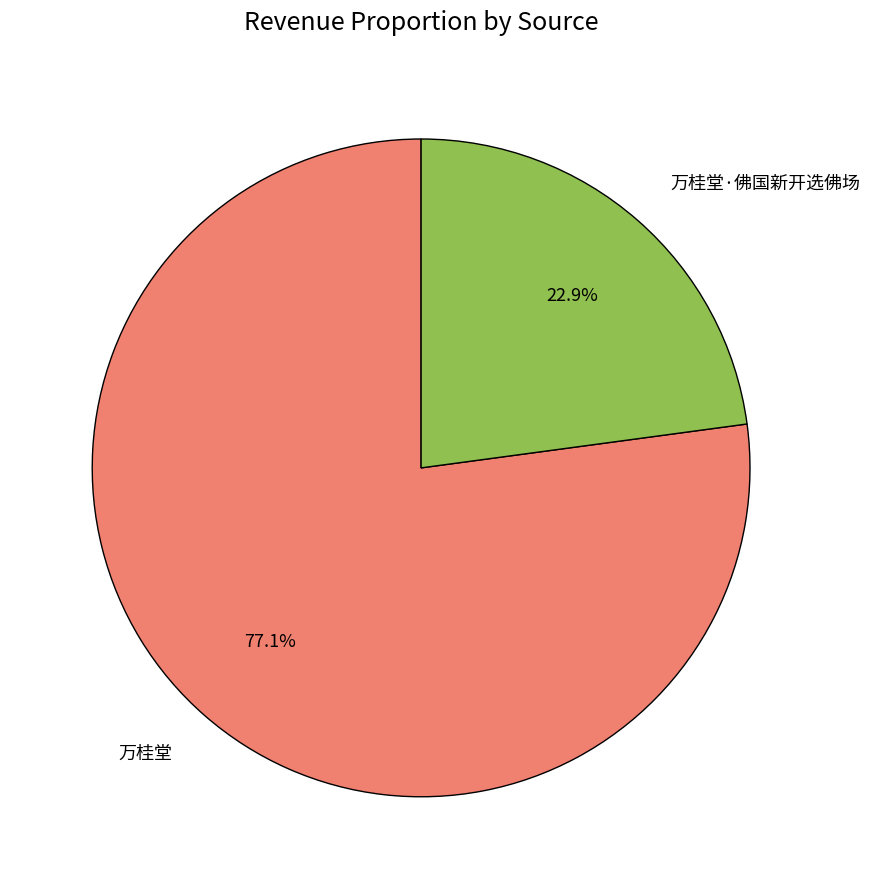

True or false: 万桂堂 accounts for 62% of the total.

False